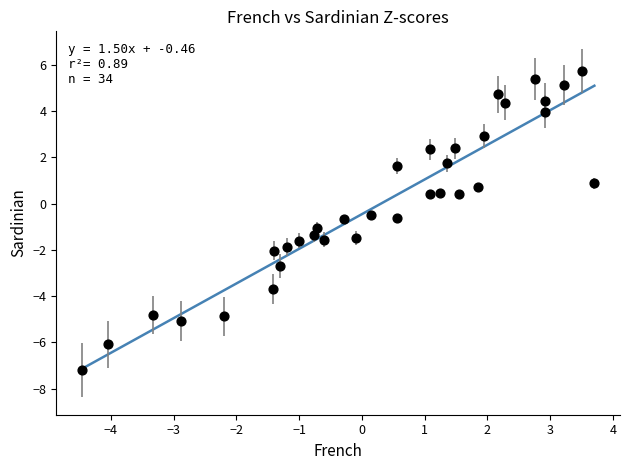

What is the range of Y values (max minus min)?

12.9